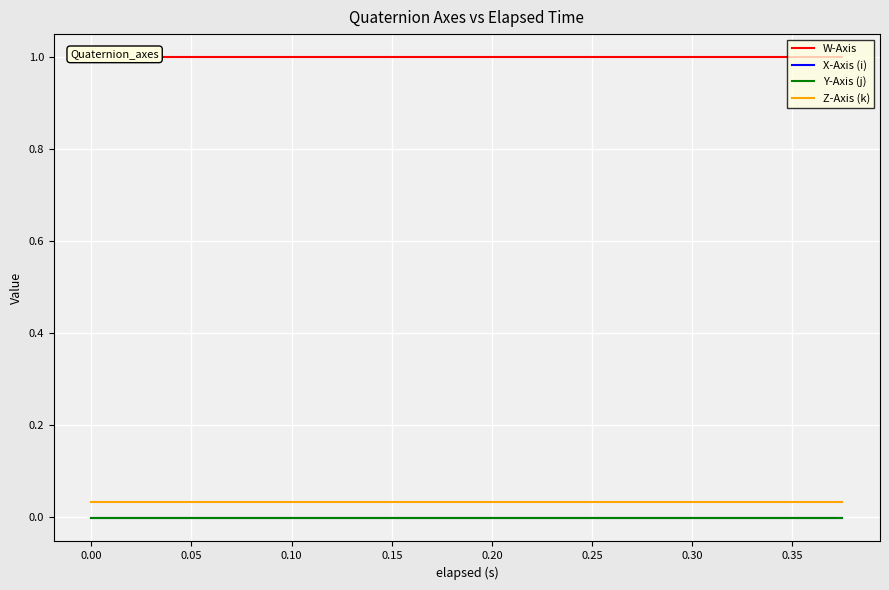

Reading left to right, transcribe all the data shown in this chart.

W-Axis: 1.0	1.0	1.0	1.0	1.0	1.0	1.0	1.0	1.0	1.0	1.0	1.0	1.0	1.0	1.0	1.0	1.0	1.0	1.0	1.0
X-Axis (i): -0.0	-0.0	-0.0	-0.0	-0.0	-0.0	-0.0	-0.0	-0.0	-0.0	-0.0	-0.0	-0.0	-0.0	-0.0	-0.0	-0.0	-0.0	-0.0	-0.0
Y-Axis (j): -0.0	-0.0	-0.0	-0.0	-0.0	-0.0	-0.0	-0.0	-0.0	-0.0	-0.0	-0.0	-0.0	-0.0	-0.0	-0.0	-0.0	-0.0	-0.0	-0.0
Z-Axis (k): 0.0	0.0	0.0	0.0	0.0	0.0	0.0	0.0	0.0	0.0	0.0	0.0	0.0	0.0	0.0	0.0	0.0	0.0	0.0	0.0